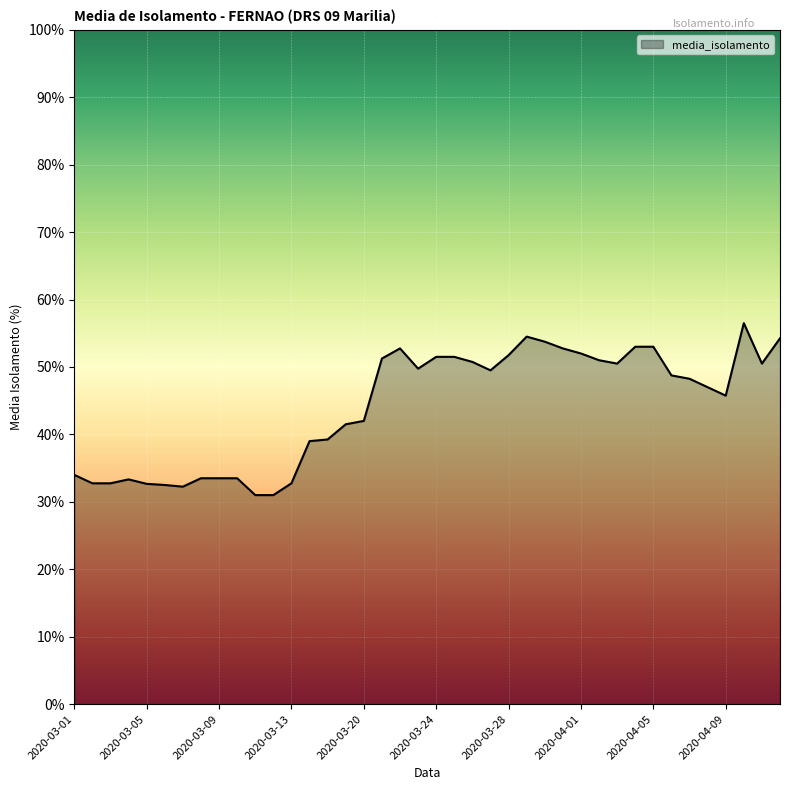

What is the greatest value displayed?

56.5